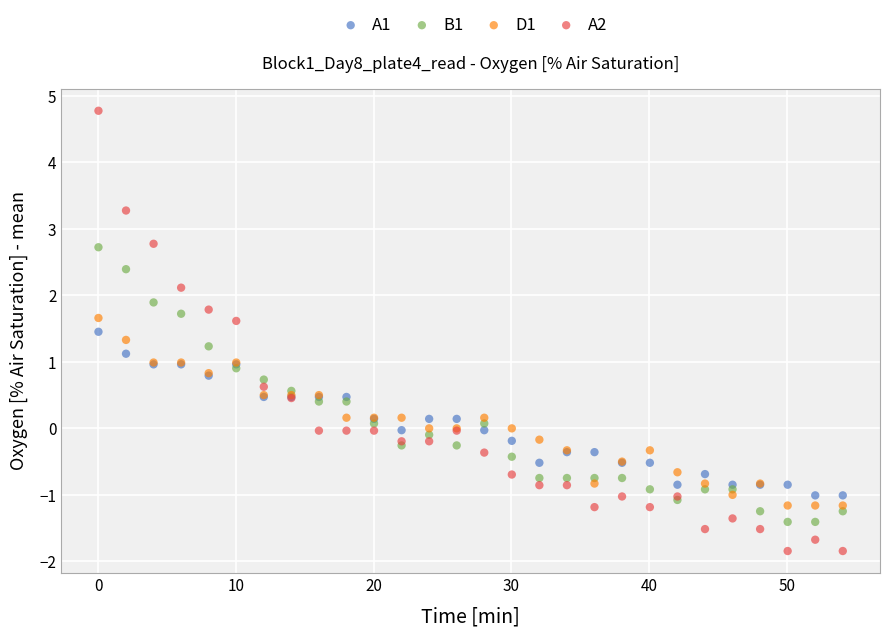

Which series has the widest spread of Y values?

A2